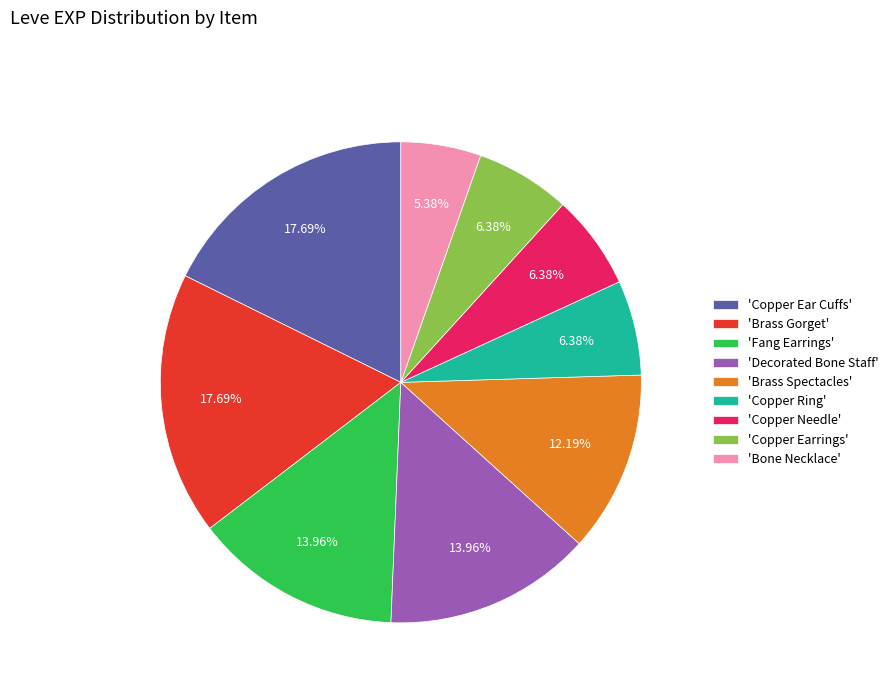

Combined, do 'Copper Ear Cuffs' and 'Decorated Bone Staff' account for over 50%?

No